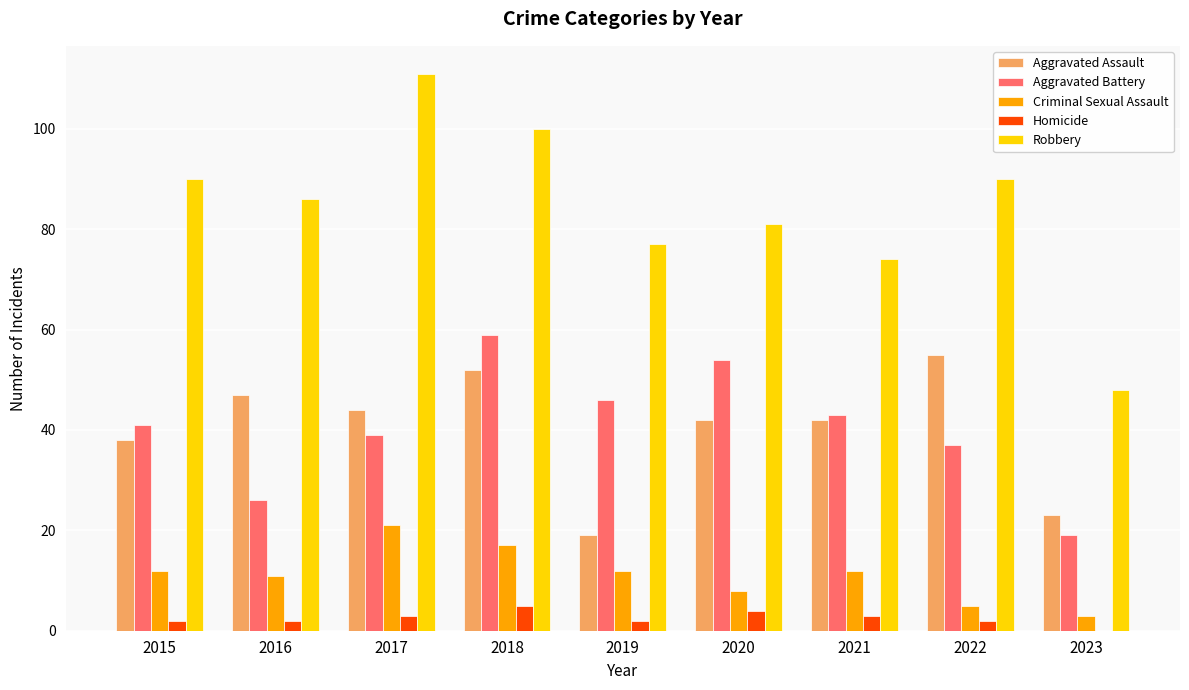

What is the highest value of the Homicide series?

5